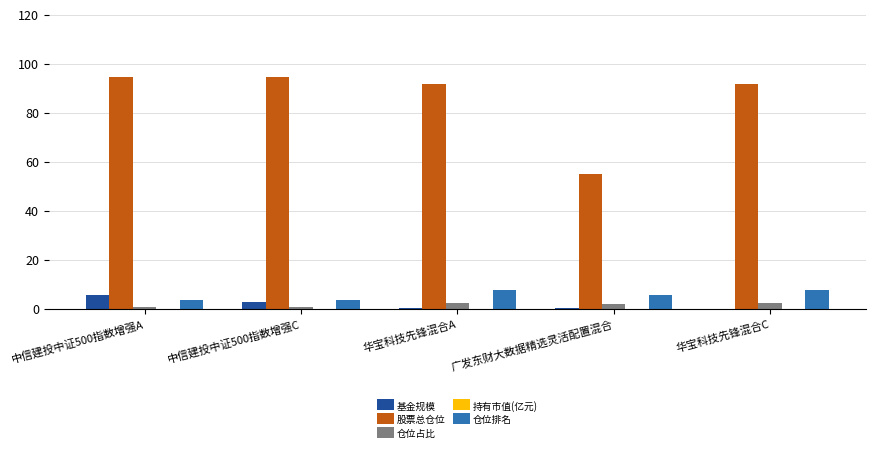

How many distinct data groups are displayed?

5